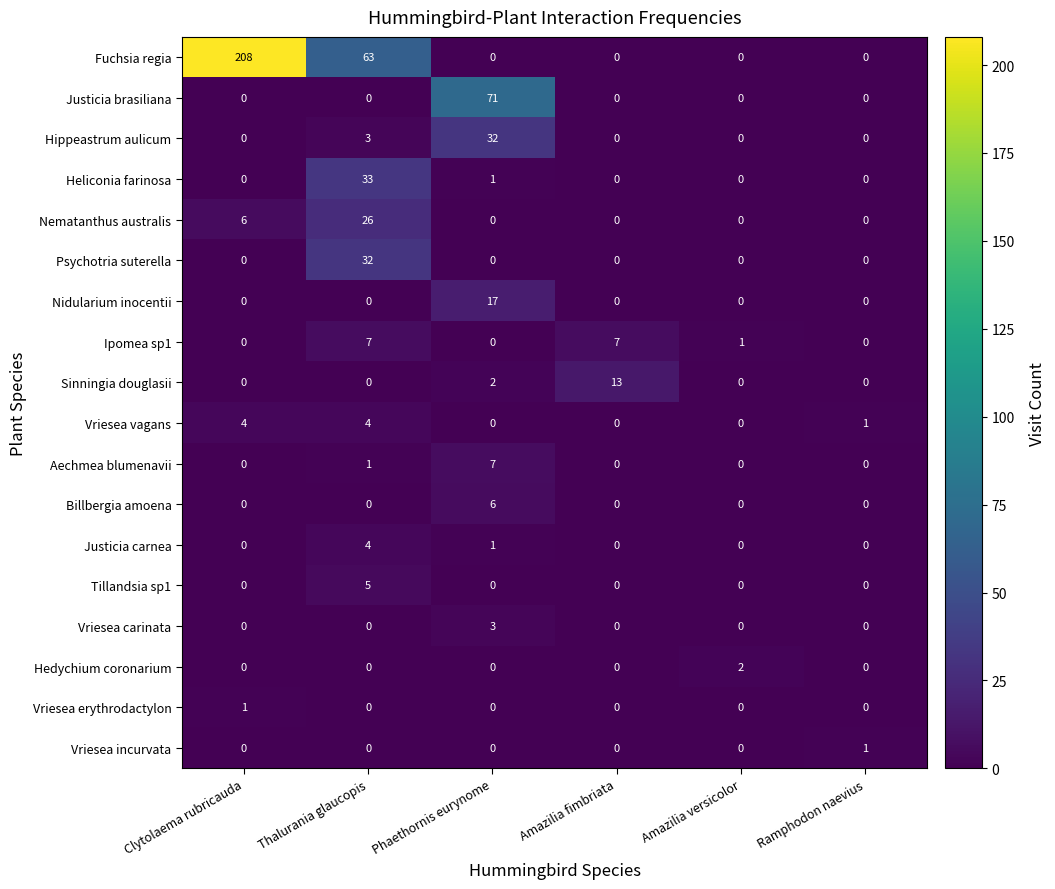

Which category has the highest value in the Heliconia farinosa series?

Thalurania glaucopis